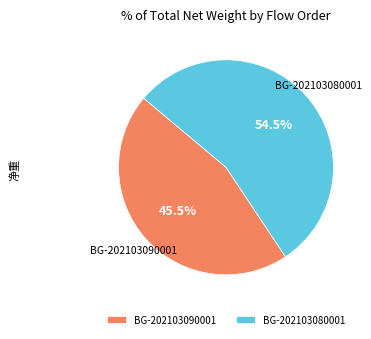

To the nearest percent, what is the difference between the largest and smallest slice percentages?

9%